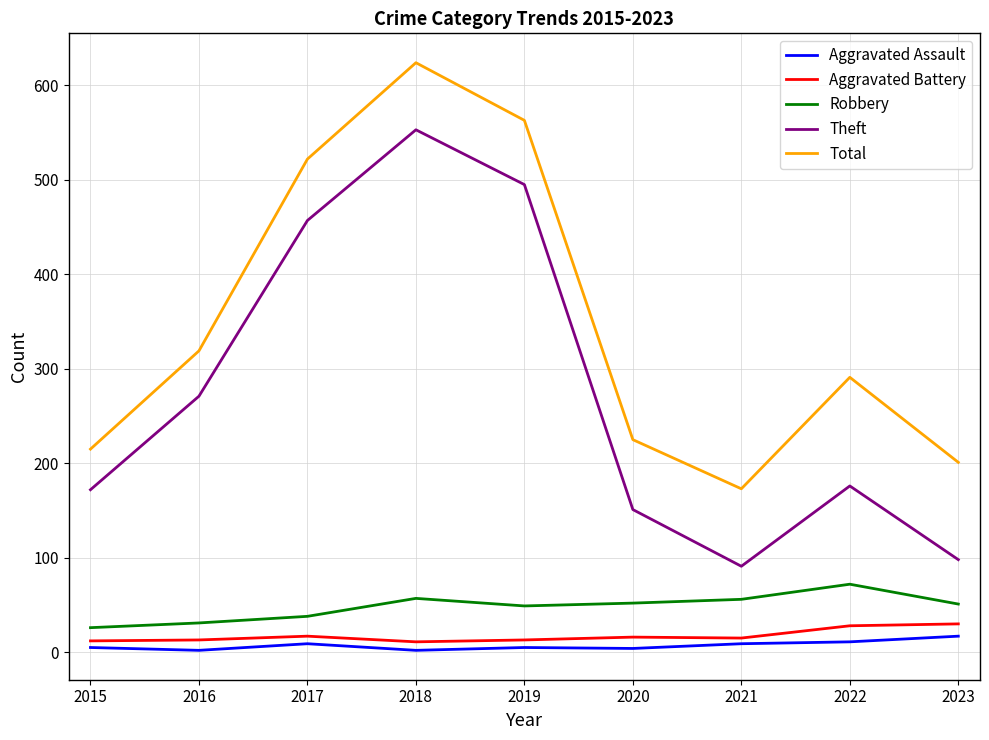

Which series has the widest spread of values?

Theft